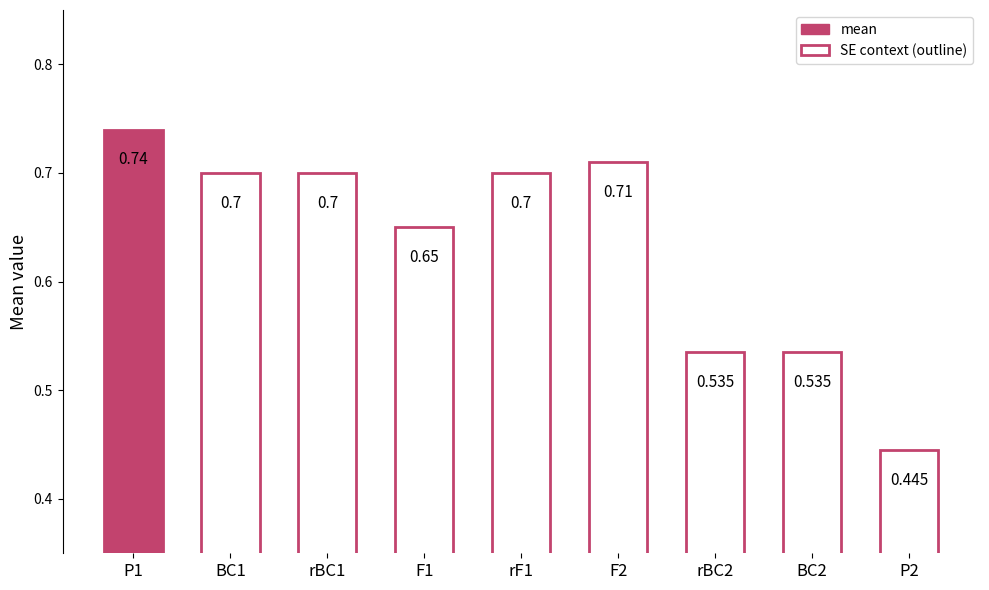

Between BC1 and rBC2, which is larger?

BC1